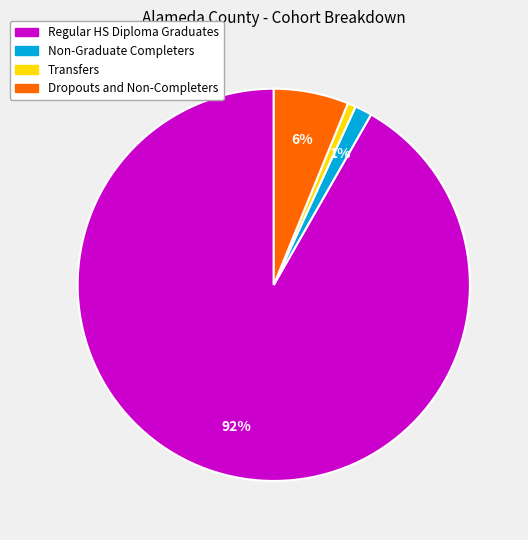

To the nearest percent, what is the difference between the Non-Graduate Completers and Dropouts and Non-Completers slice percentages?

5%